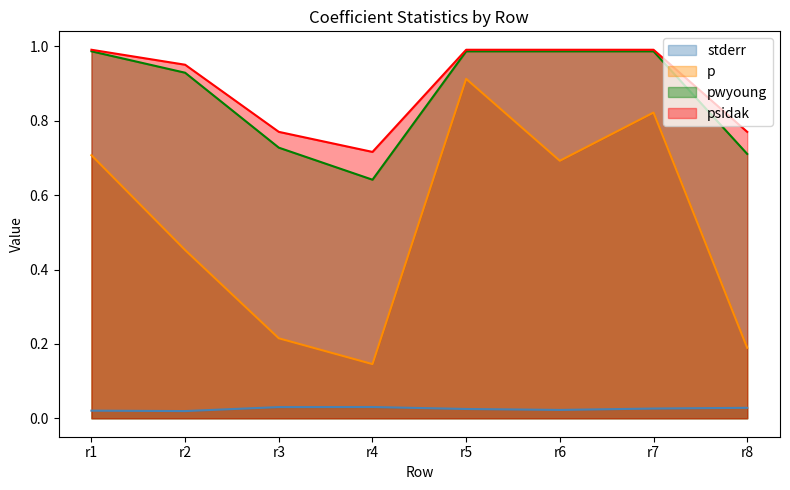

What are all the series names shown in the legend?

stderr, p, pwyoung, psidak